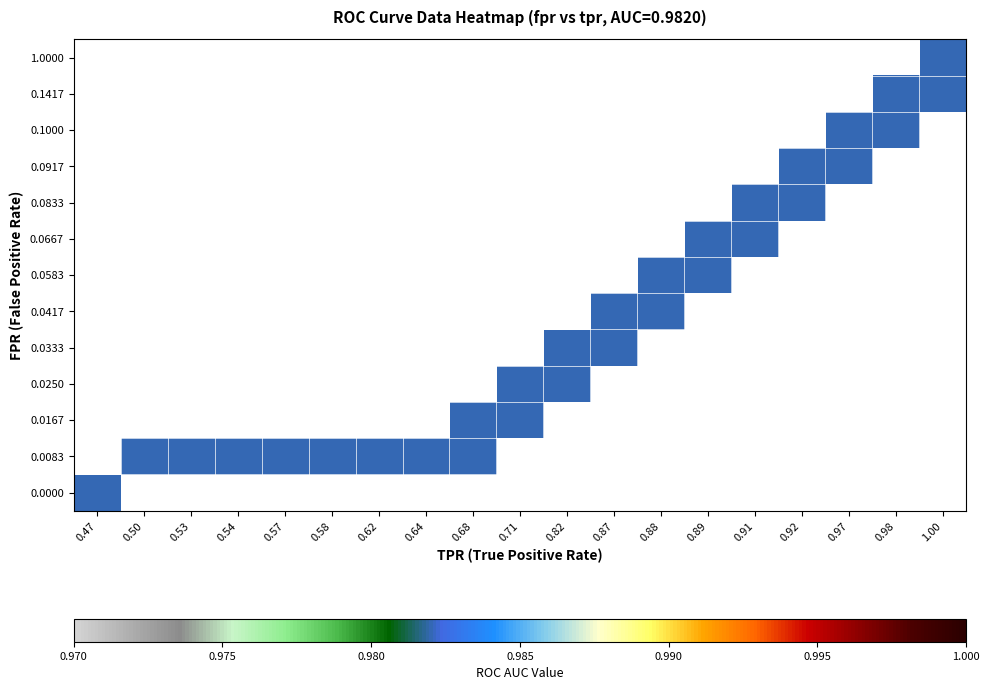

The value of roc_auc at 7 is 0.6. True or false?

False